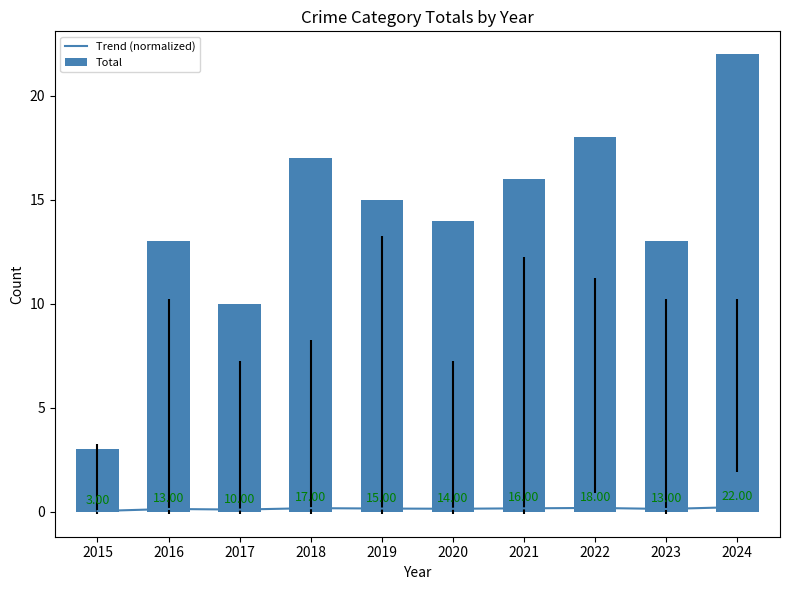

At how many categories does at least one series exceed 21?

1